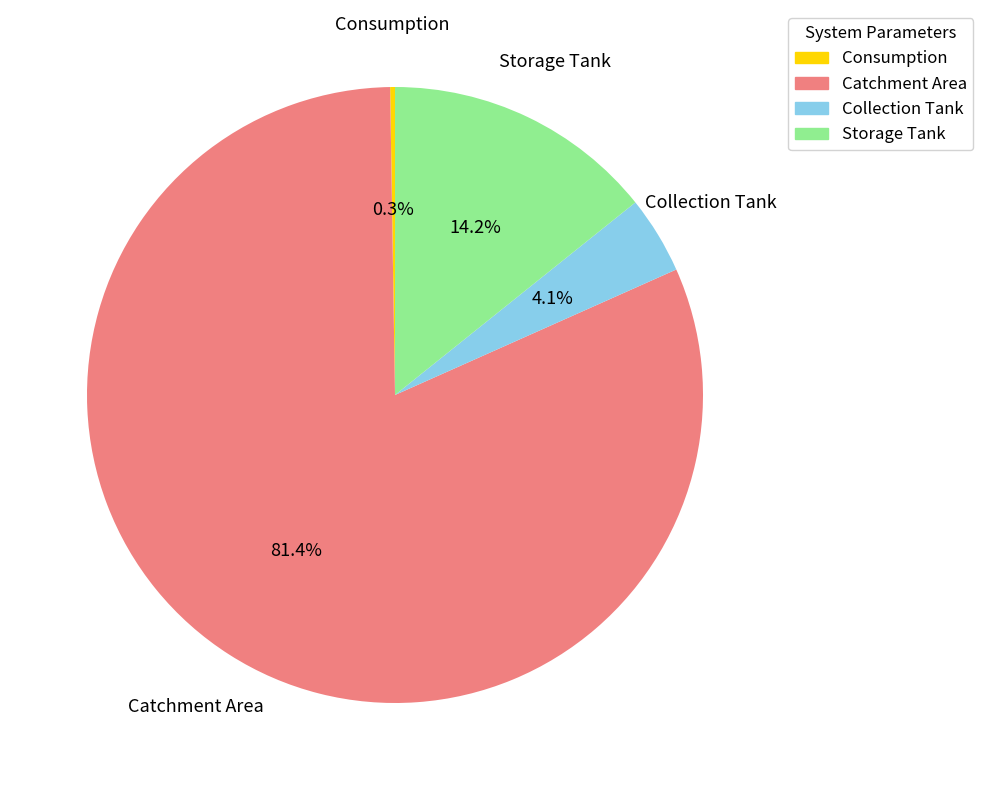

To the nearest percent, what is the difference between the largest and smallest slice percentages?

81%